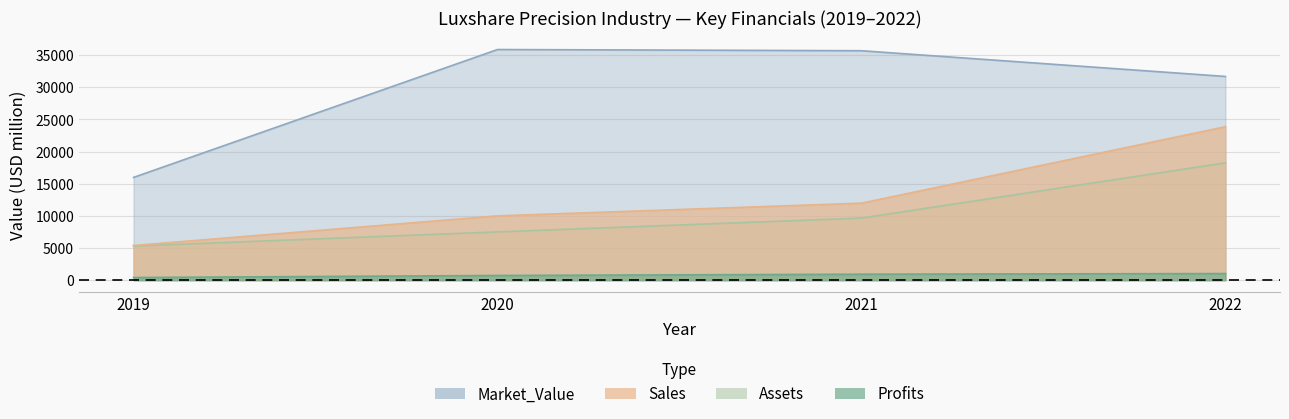

True or false: Profits has a value of 1027.3 at 2022.

True